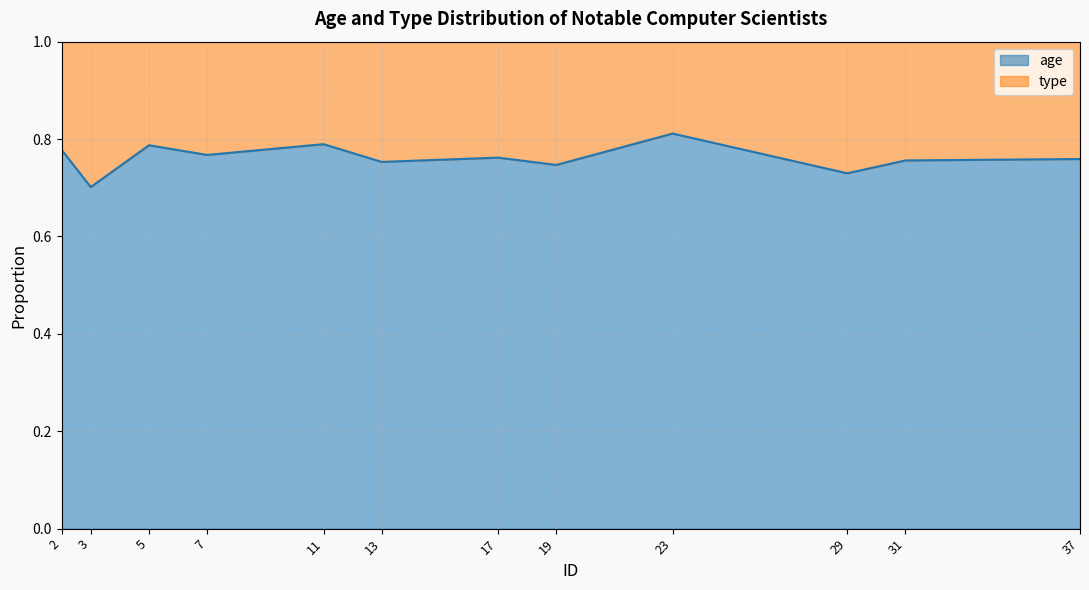

True or false: the data shows 0.8 at 31.

True